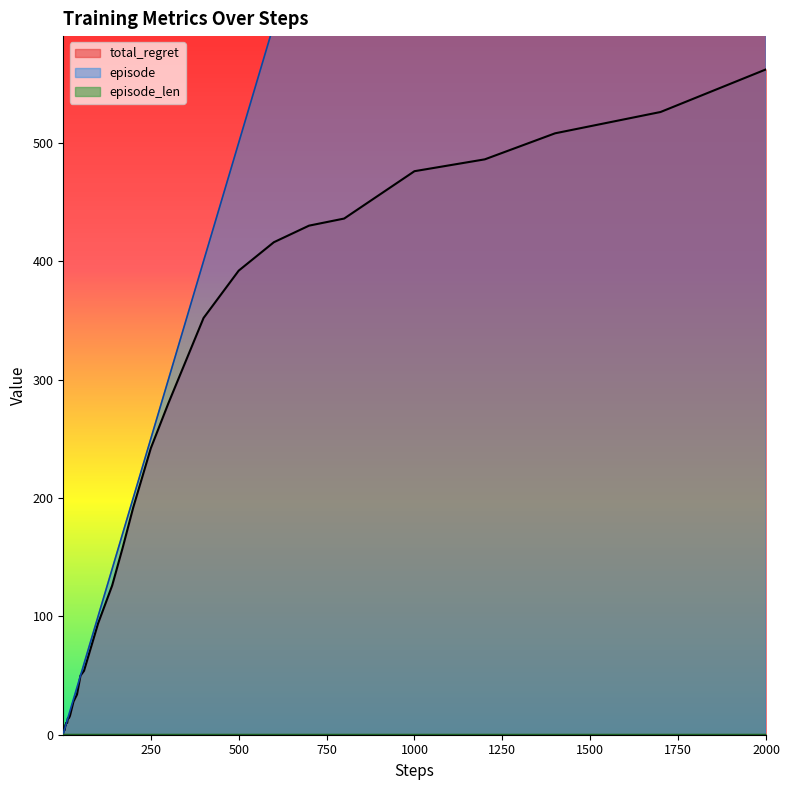

True or false: total_regret and steps cross at least once.

False